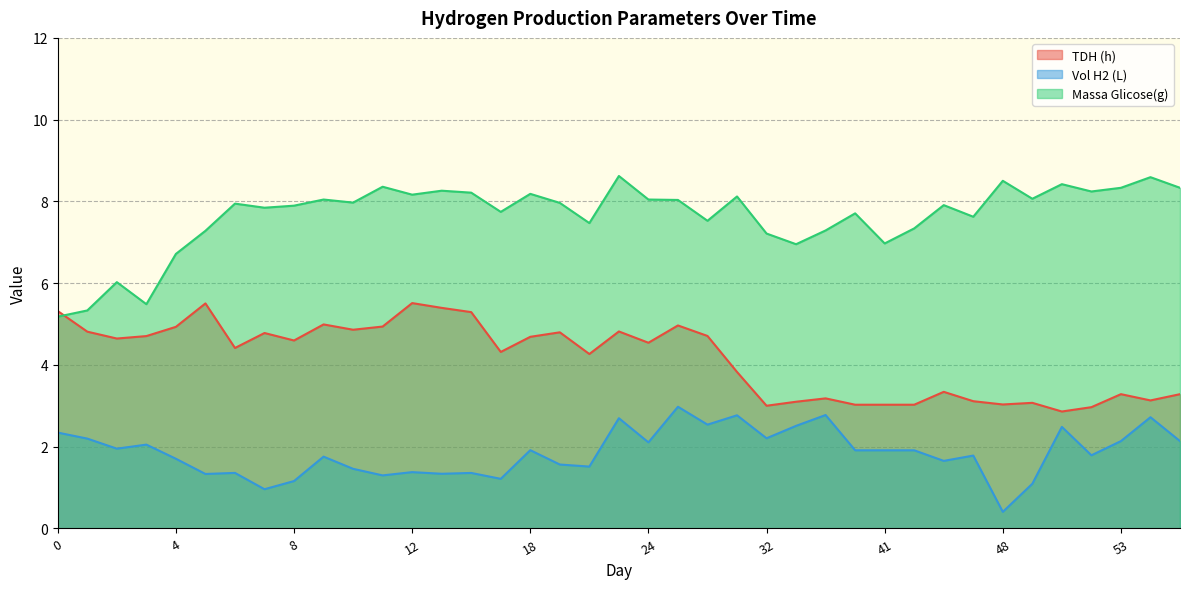

Which series changed the most between 11 and 30?

Vol H2 (L)